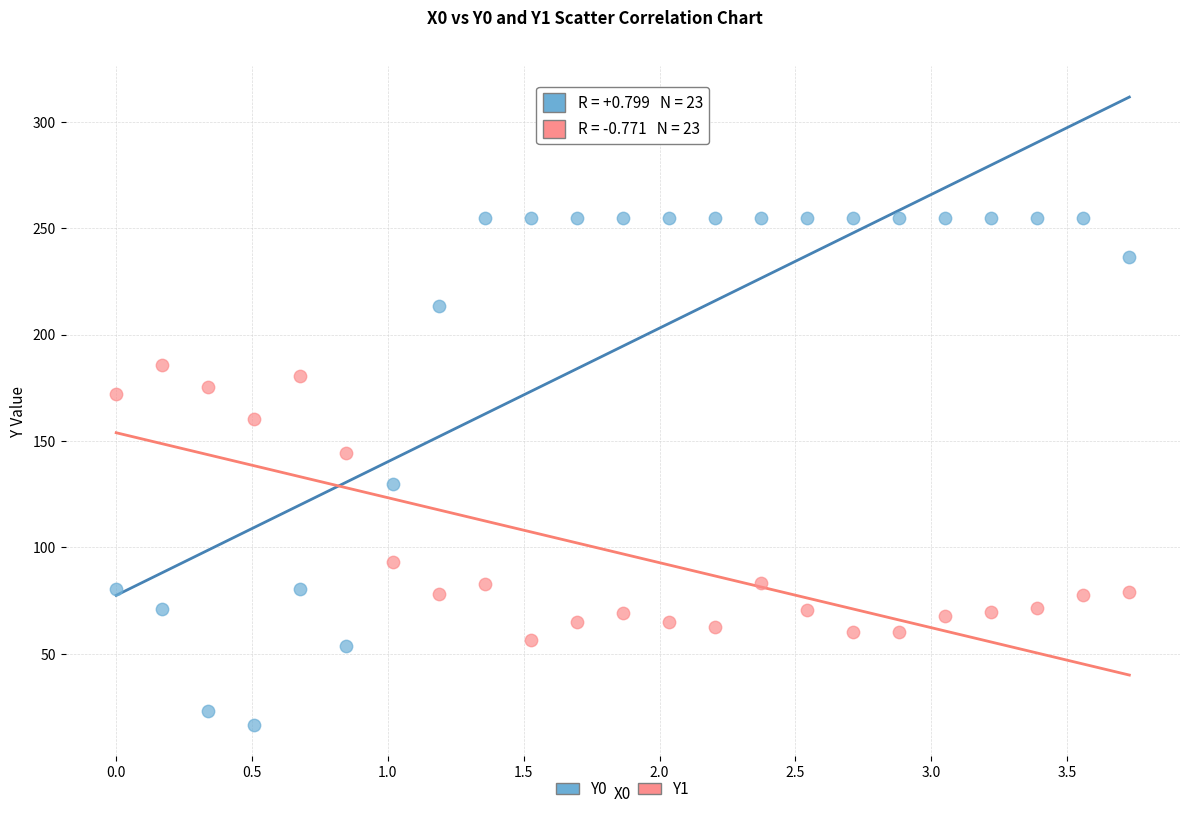

Across all data points, what is the range of X values (max minus min)?

3.7